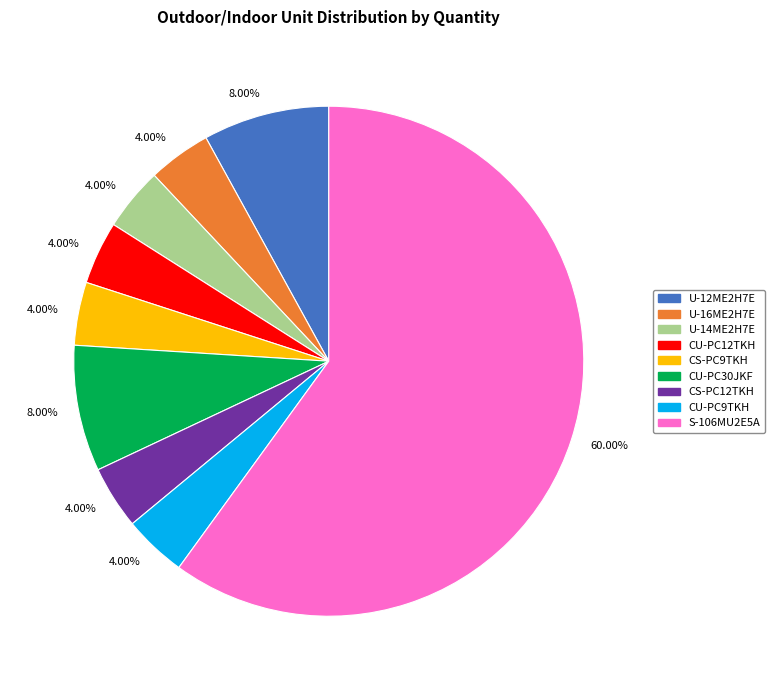

How many slices are in this pie chart?

9